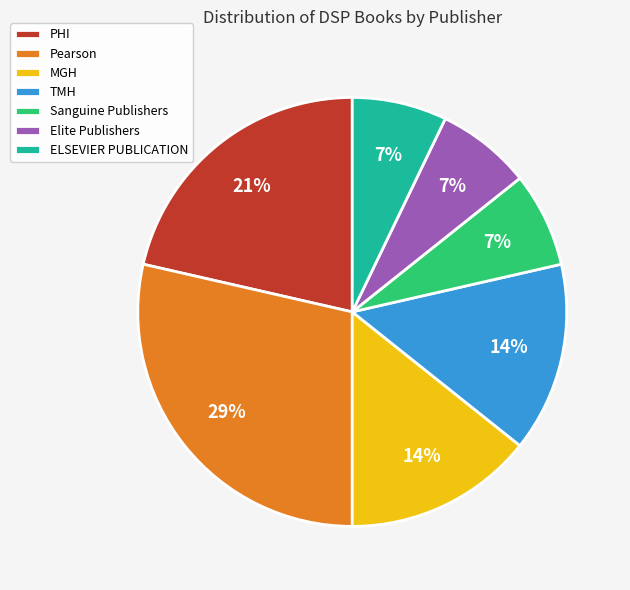

What percentage is the Sanguine Publishers slice, to the nearest percent?

7%